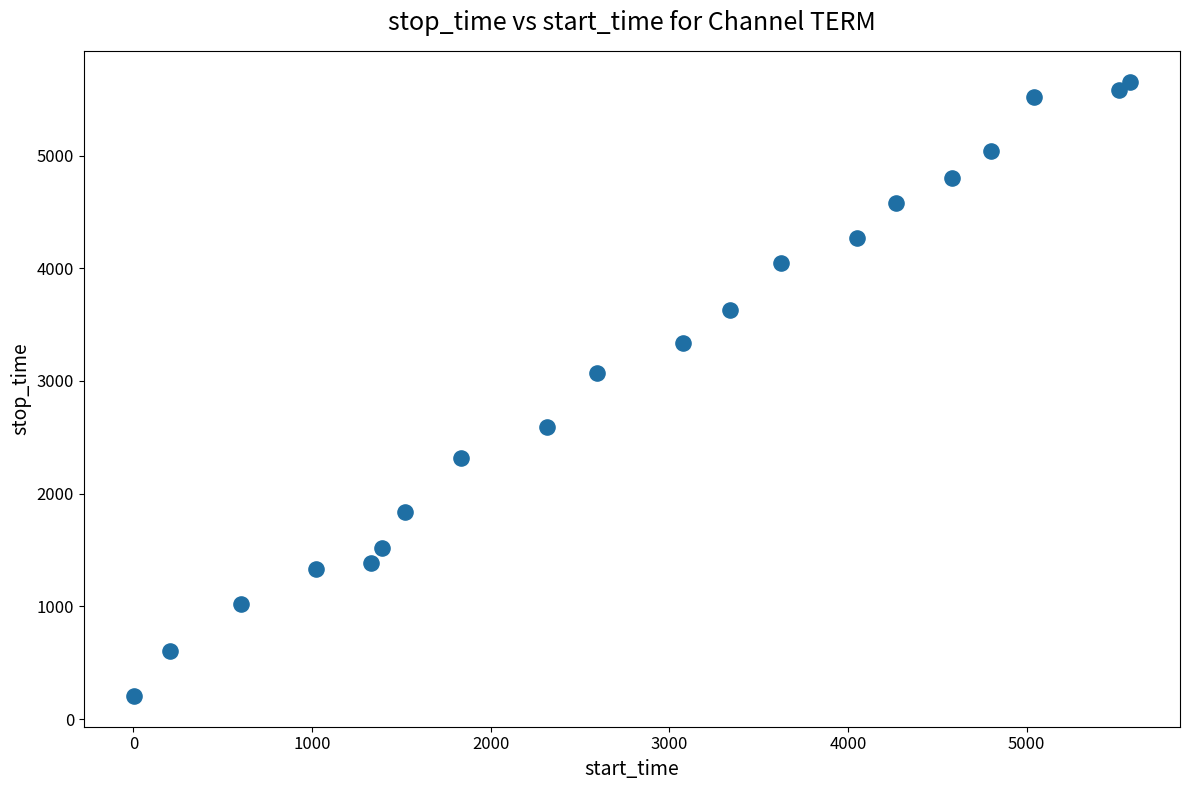

What Y value in the scatter plot is closest to 2930?

3073